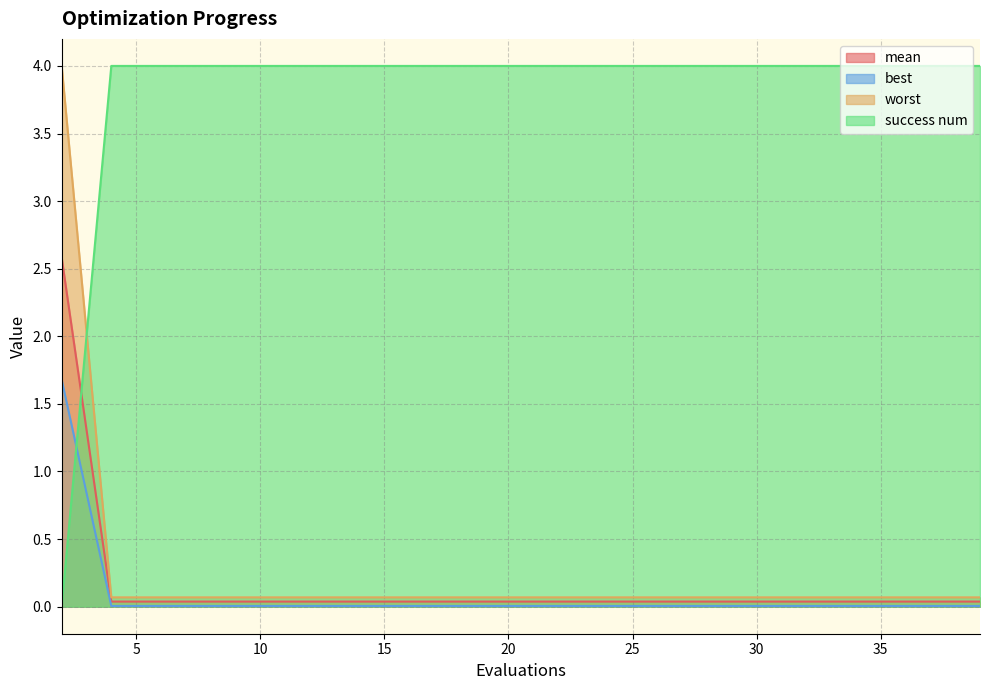

List the labels in order of success num value, largest first.

4, 6, 8, 10, 11, 13, 15, 17, 19, 21, 23, 25, 27, 29, 31, 33, 35, 37, 39, 2